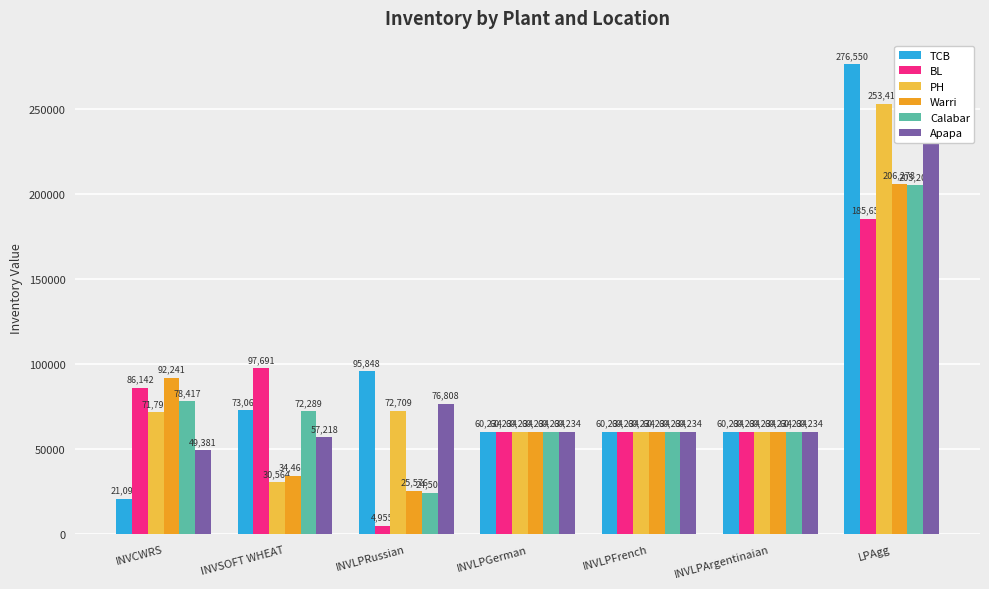

Reading left to right, transcribe all the data shown in this chart.

TCB: INVCWRS=21092	INVSOFT WHEAT=73066	INVLPRussian=95848	INVLPGerman=60234	INVLPFrench=60234	INVLPArgentinaian=60234	LPAgg=276550
BL: INVCWRS=86142	INVSOFT WHEAT=97691	INVLPRussian=4955	INVLPGerman=60234	INVLPFrench=60234	INVLPArgentinaian=60234	LPAgg=185657
PH: INVCWRS=71791	INVSOFT WHEAT=30564	INVLPRussian=72709	INVLPGerman=60234	INVLPFrench=60234	INVLPArgentinaian=60234	LPAgg=253411
Warri: INVCWRS=92241	INVSOFT WHEAT=34467	INVLPRussian=25576	INVLPGerman=60234	INVLPFrench=60234	INVLPArgentinaian=60234	LPAgg=206278
Calabar: INVCWRS=78417	INVSOFT WHEAT=72289	INVLPRussian=24505	INVLPGerman=60234	INVLPFrench=60234	INVLPArgentinaian=60234	LPAgg=205207
Apapa: INVCWRS=49381	INVSOFT WHEAT=57218	INVLPRussian=76808	INVLPGerman=60234	INVLPFrench=60234	INVLPArgentinaian=60234	LPAgg=257510